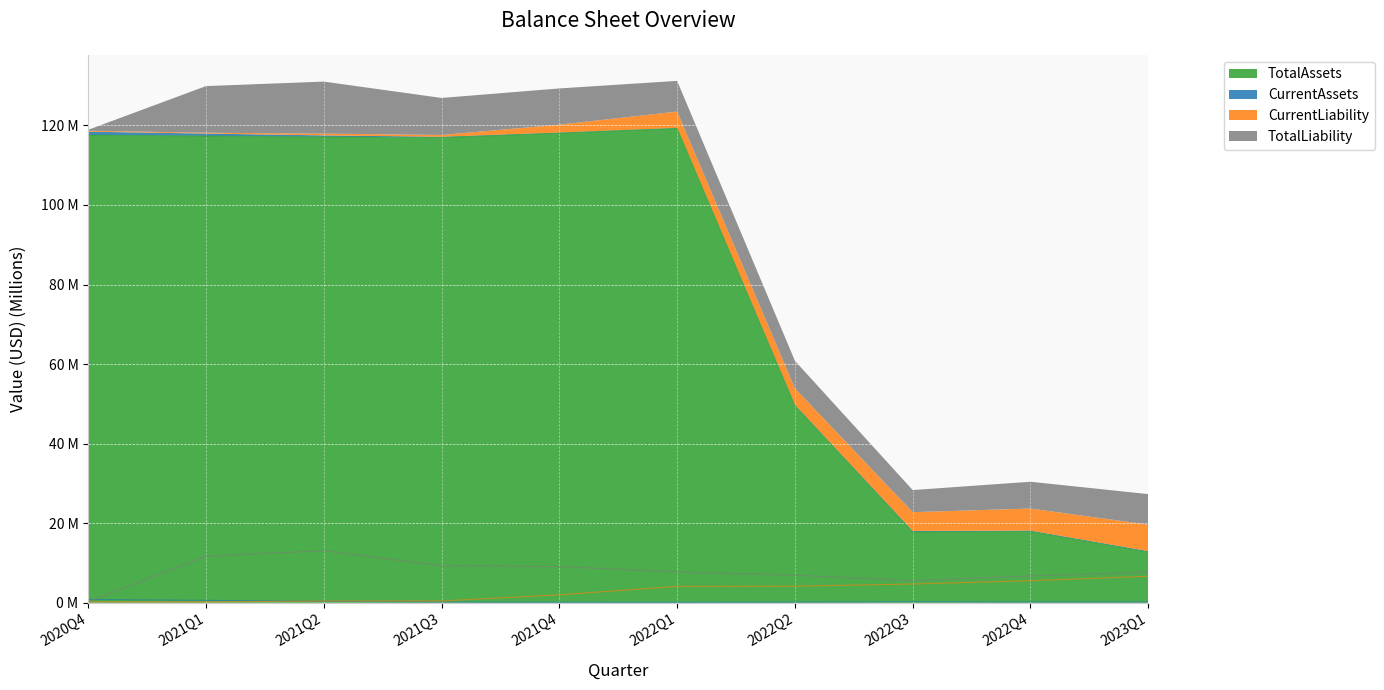

At which category does the chart reach its peak across all series?

2022Q1